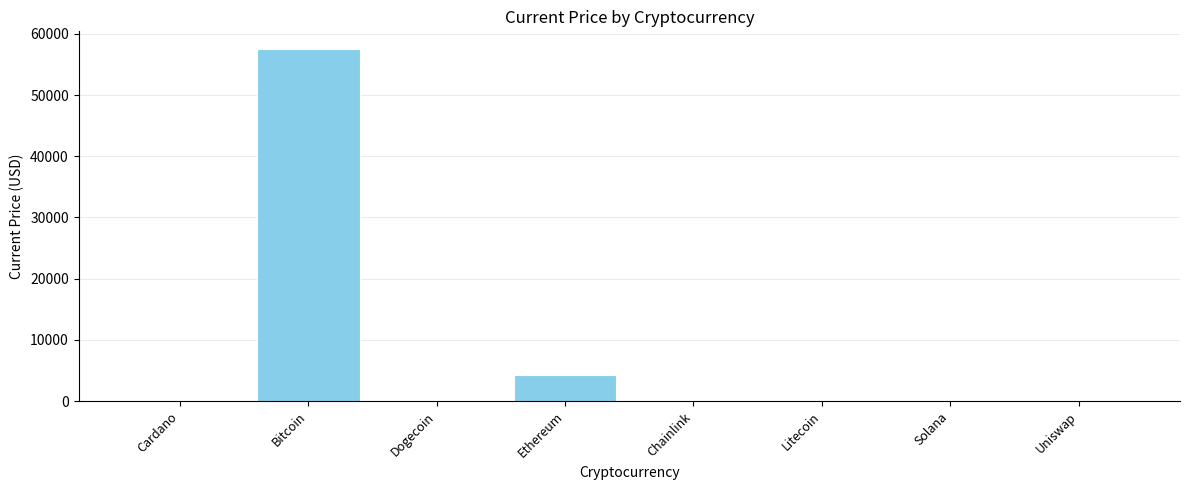

What is the greatest value displayed?

57548.0